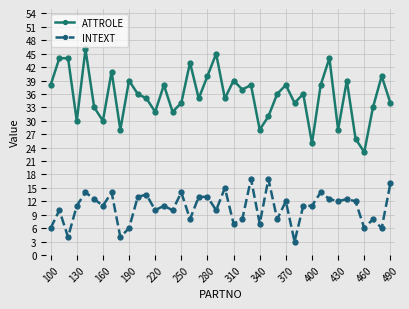

What is the sum of all INTEXT values?

423.0